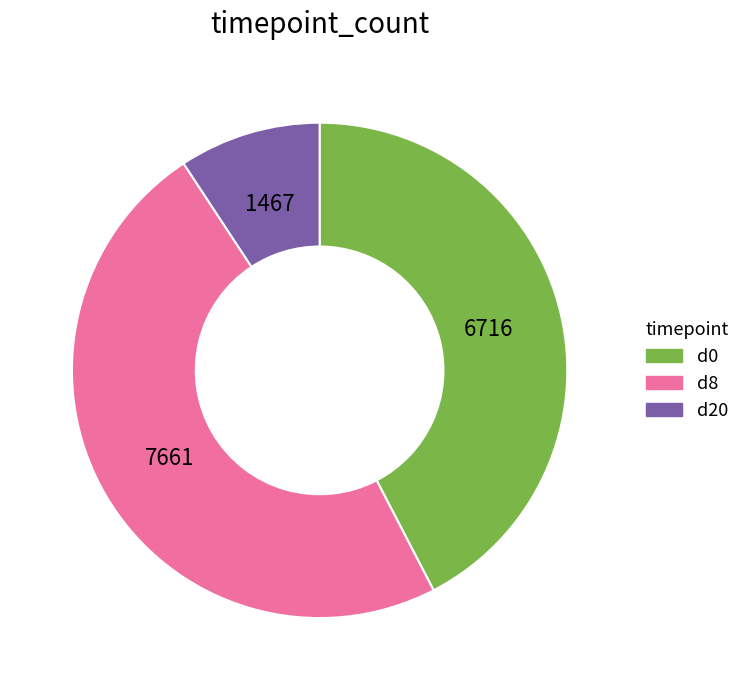

Does any single category account for the majority?

No